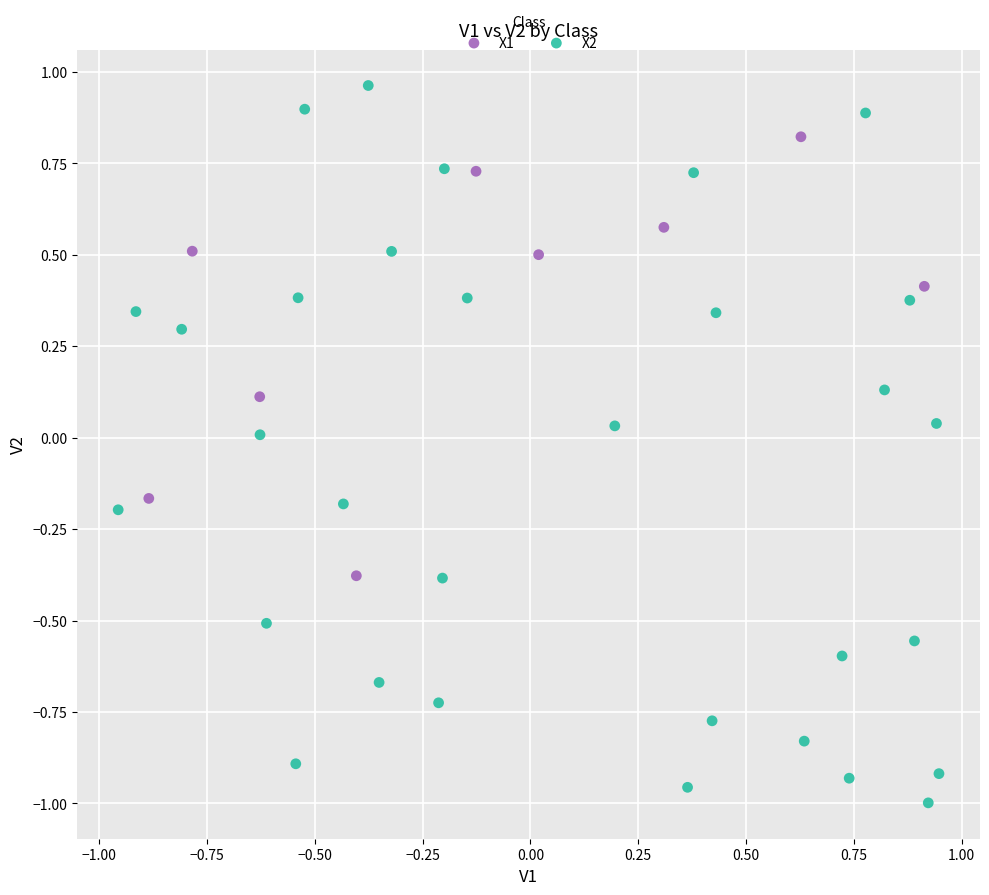

Which series has the widest spread of Y values?

X2